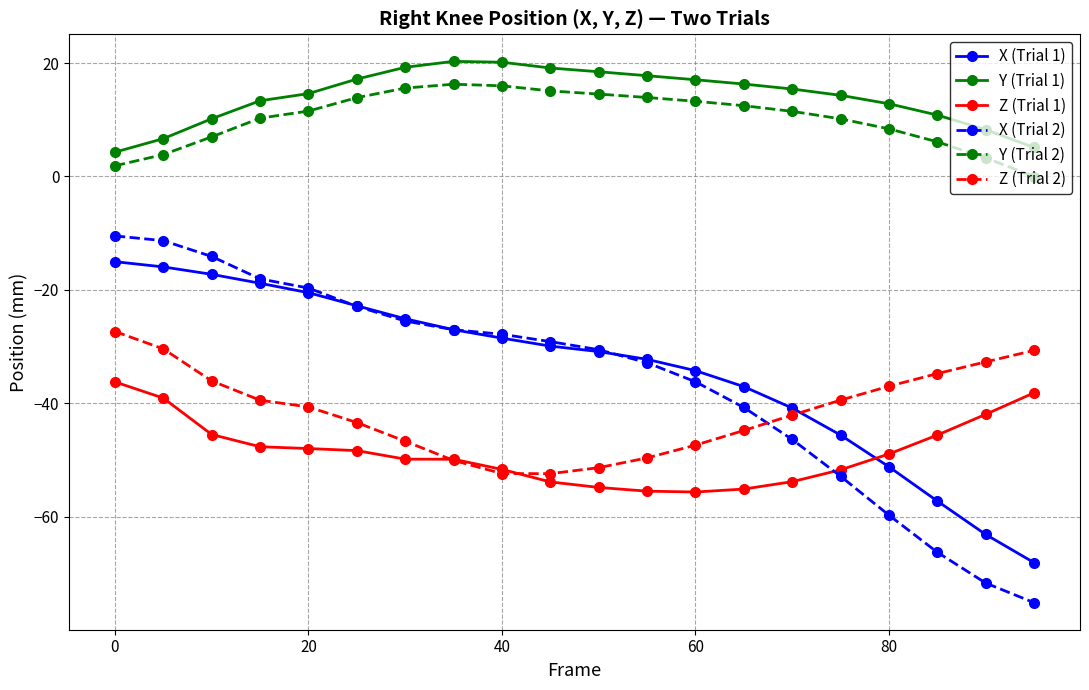

What is the value of the X (Trial 1) point at the 15th from the left?

-40.8